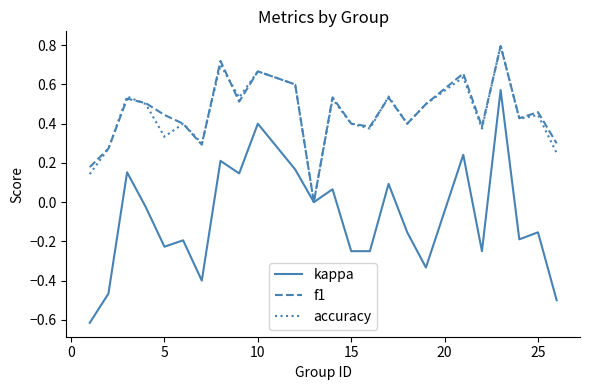

What is the difference between the maximum and minimum values in the accuracy series?

0.8